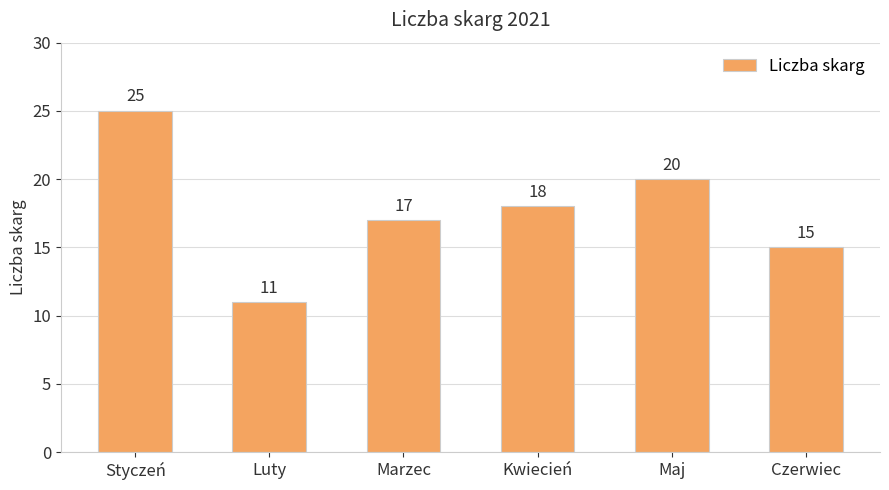

How many categories are shown in the chart?

6